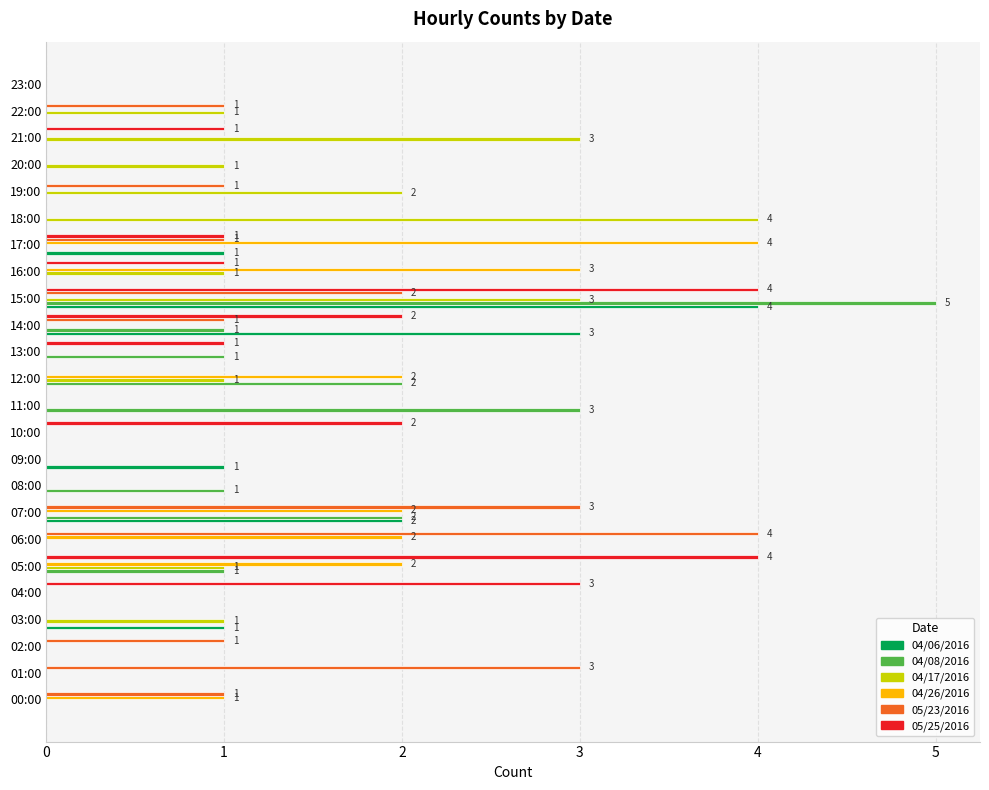

True or false: 04/08/2016 has a value of 1 at 12:00.

False